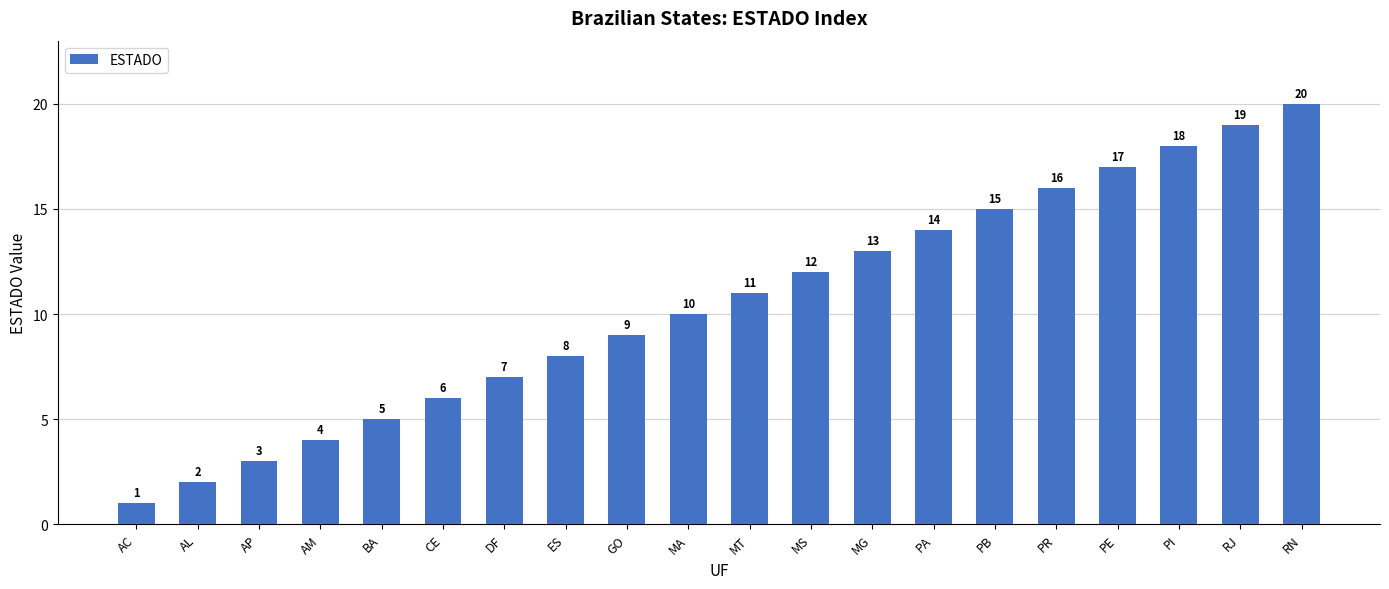

What is the difference between the values at AC and MS?

11